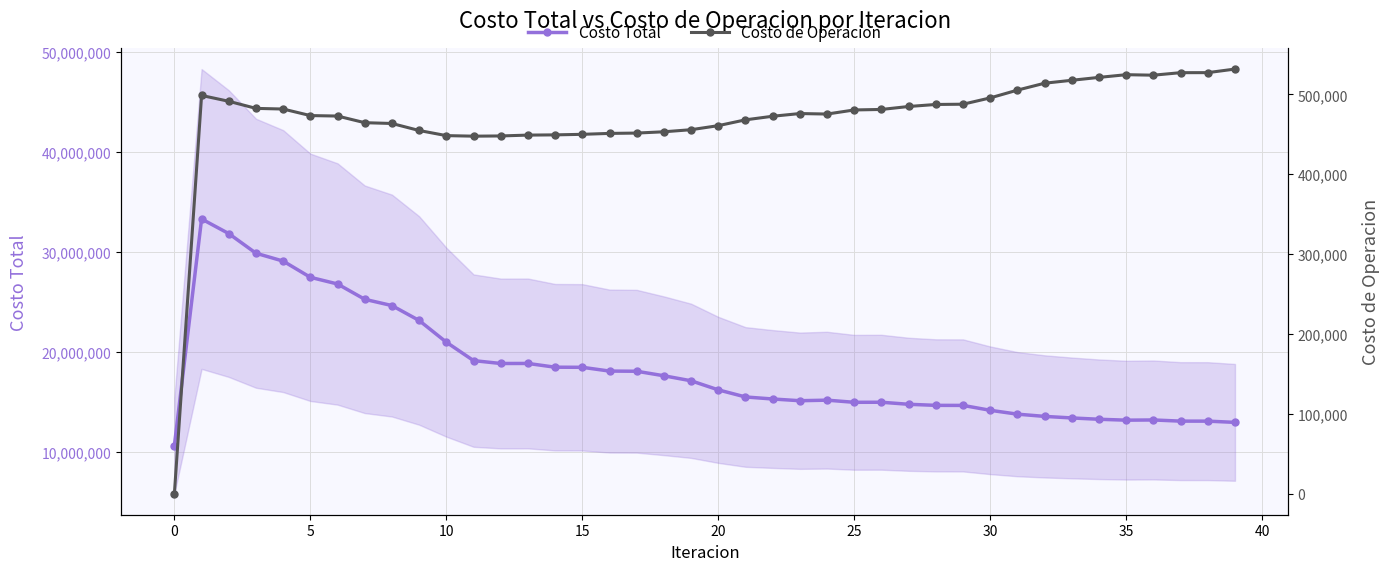

What is the label of the 14th point from the right?

26